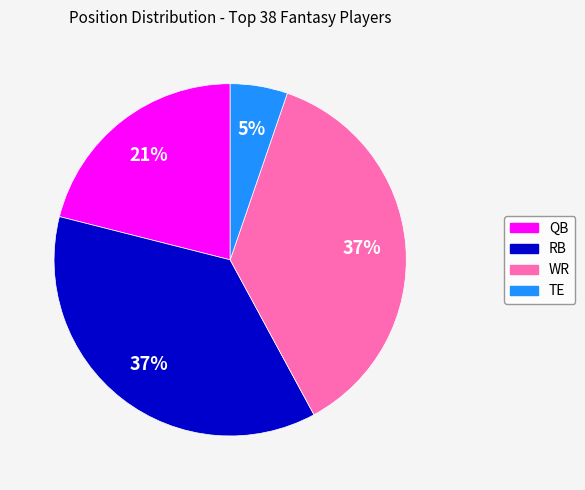

Count the number of slices in the pie.

4